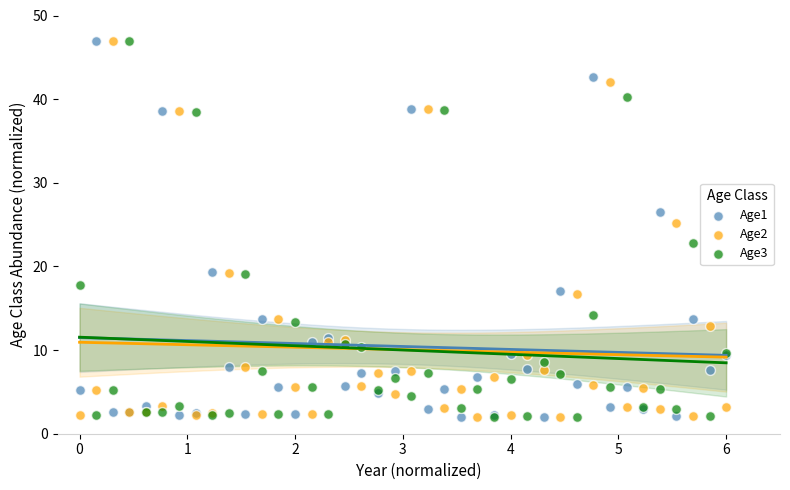

What is the X range (max minus min) for the scatter plot?

6.0